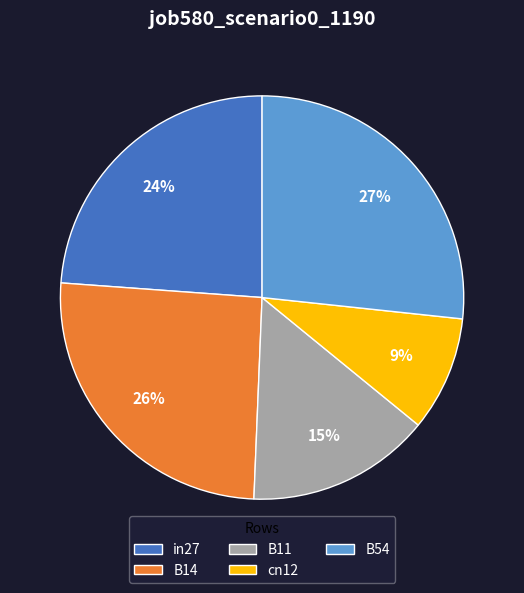

Does B54 account for over 50% of the chart?

No